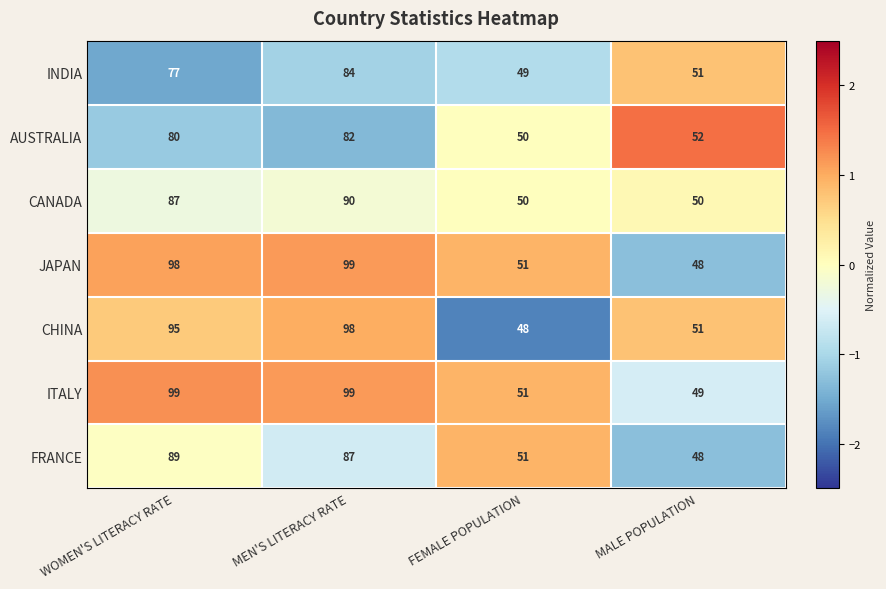

How many series are shown in this chart?

7